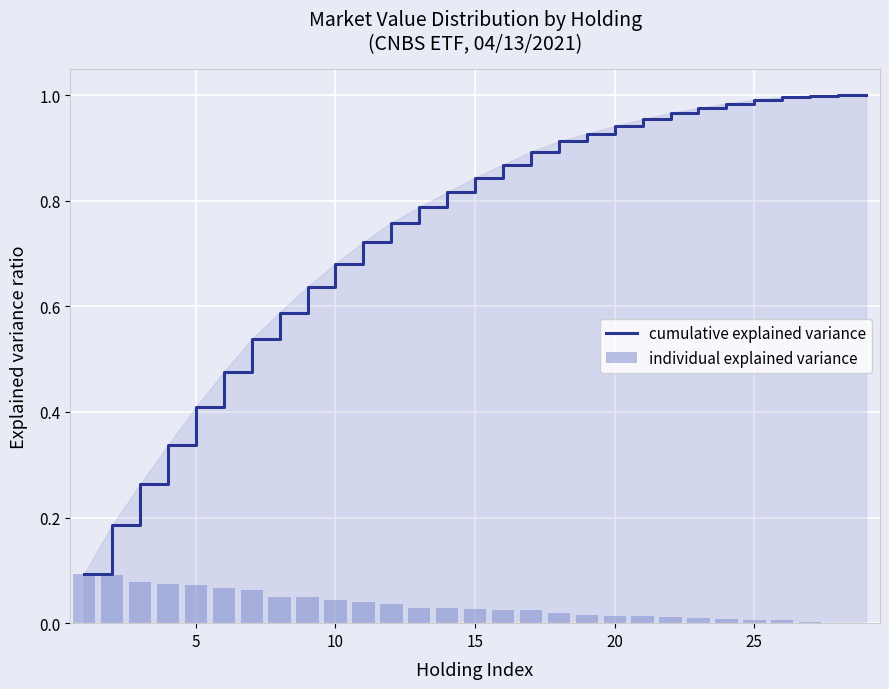

List the series in order of their peak value, highest first.

cumulative explained variance, individual explained variance